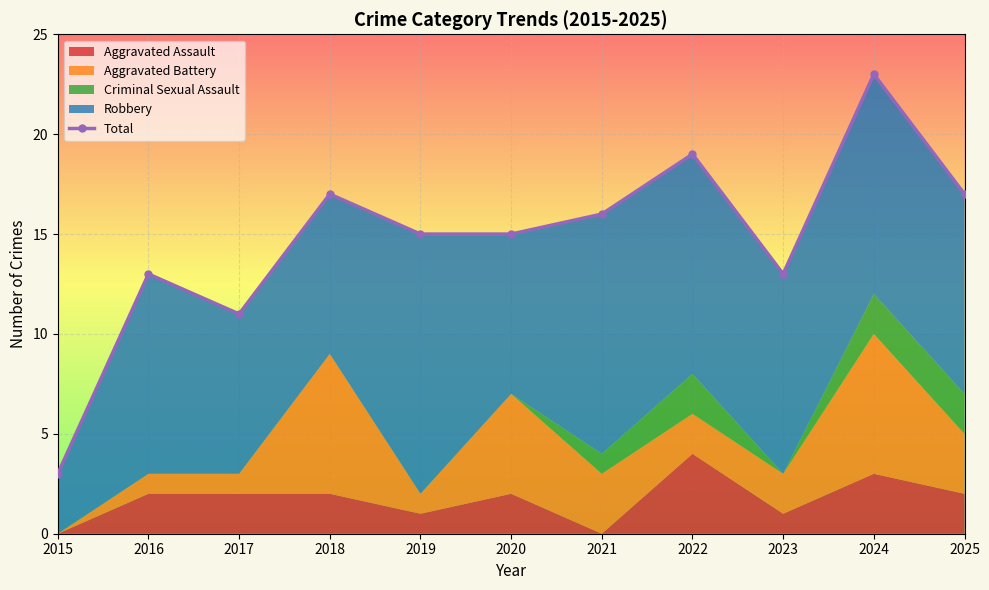

List the labels in order of value, smallest first.

2015, 2017, 2016, 2023, 2019, 2020, 2021, 2018, 2025, 2022, 2024